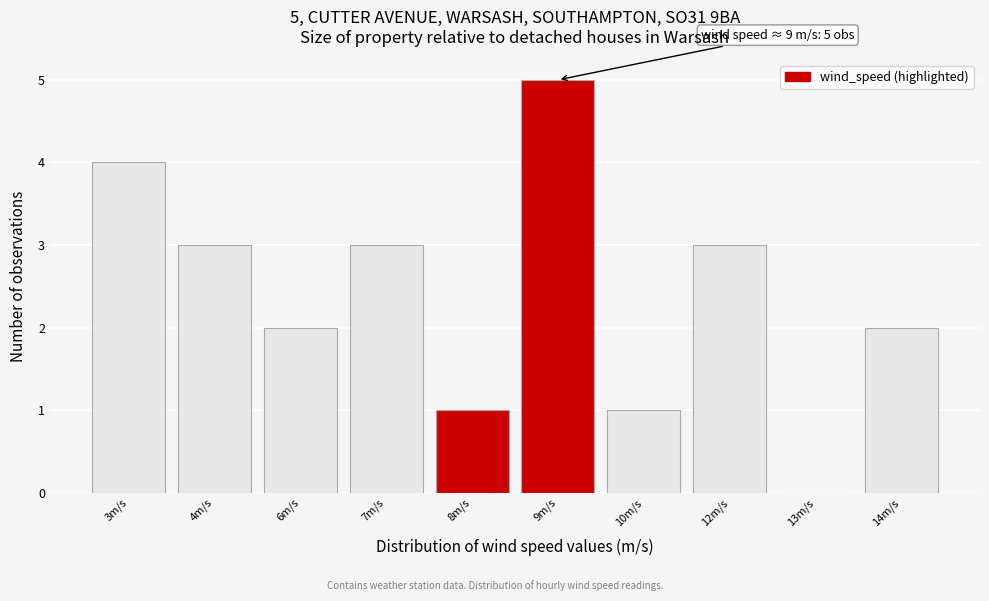

Reading left to right, transcribe all the data shown in this chart.

3m/s=4	4m/s=3	6m/s=2	7m/s=3	8m/s=1	9m/s=5	10m/s=1	12m/s=3	13m/s=0	14m/s=2